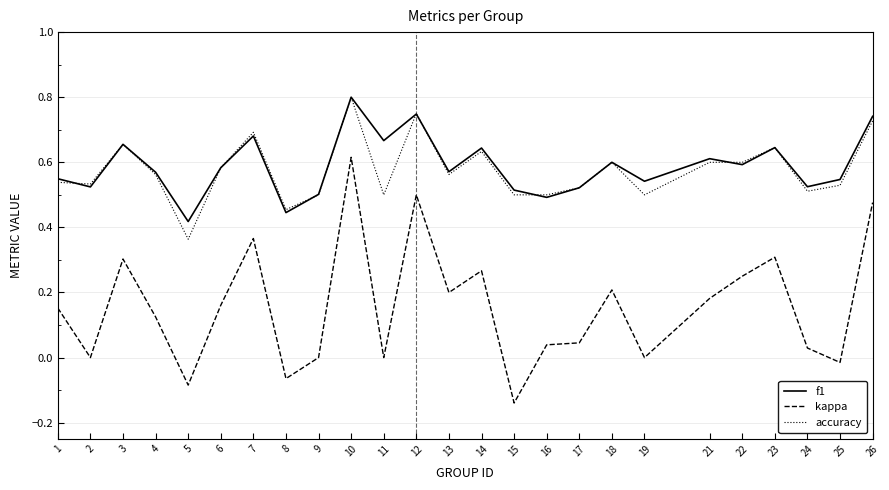

What are all the series names shown in the legend?

f1, kappa, accuracy